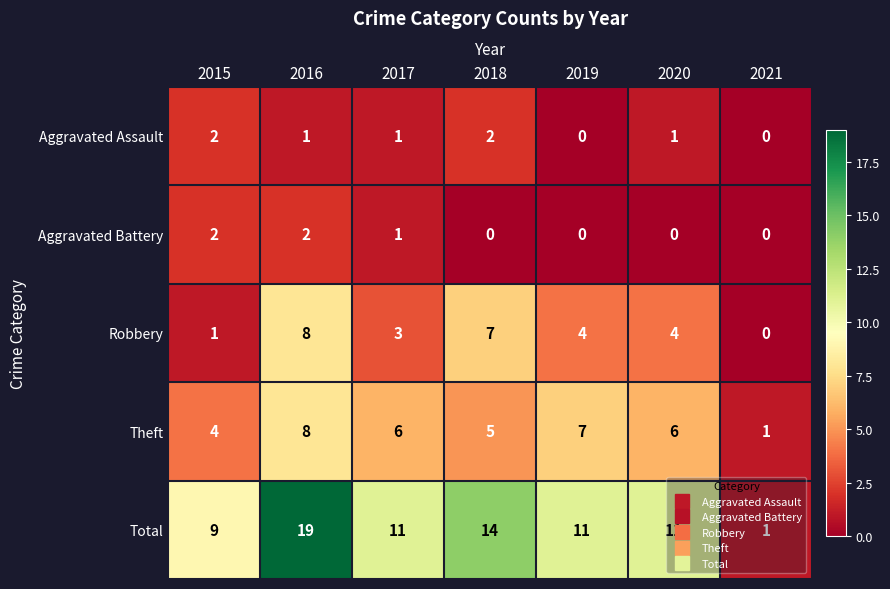

How many Total values are between 9 and 14?

5